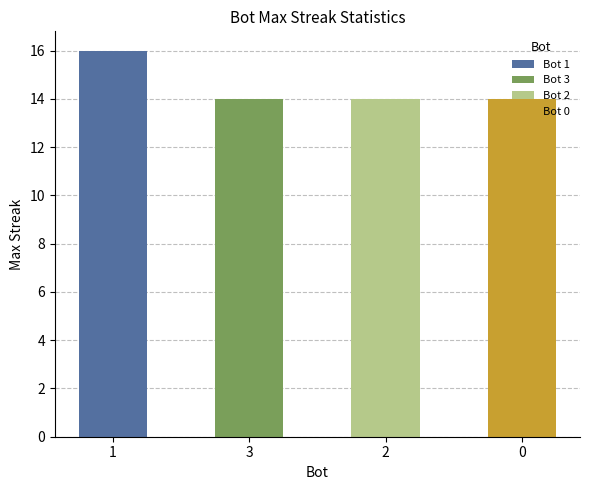

List the labels in order of value, largest first.

1, 3, 2, 0